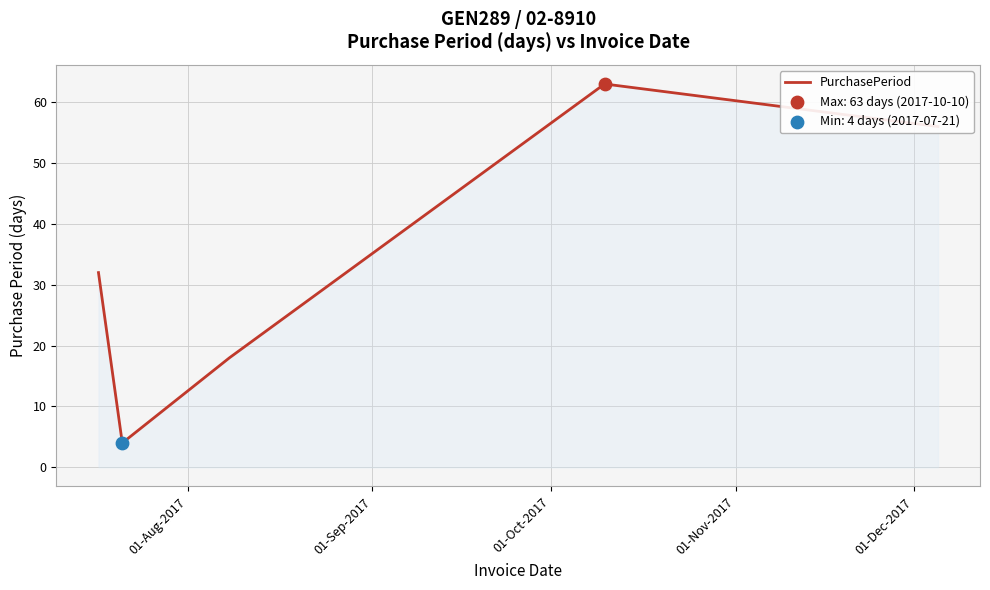

True or false: there are more than 2 points higher than both neighbors.

False